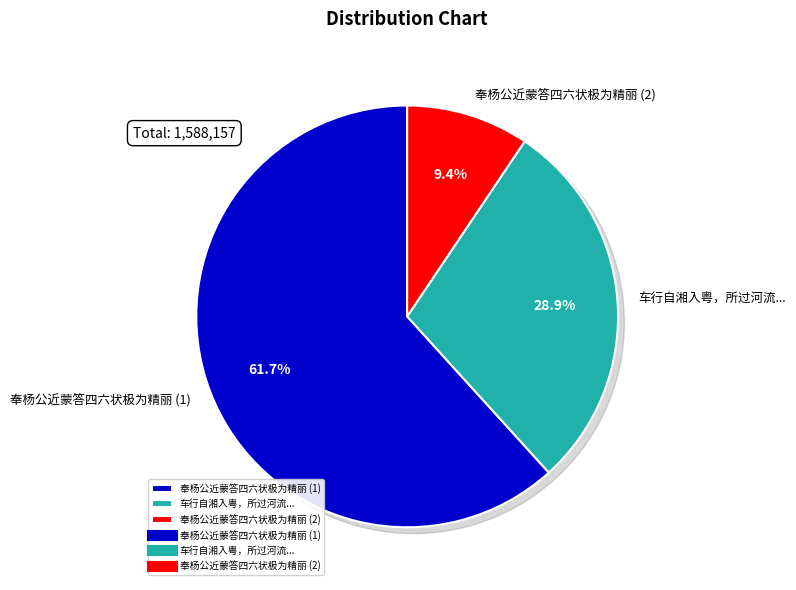

Is it true that 奉杨公近蒙答四六状极为精丽 is 75% of the pie?

False